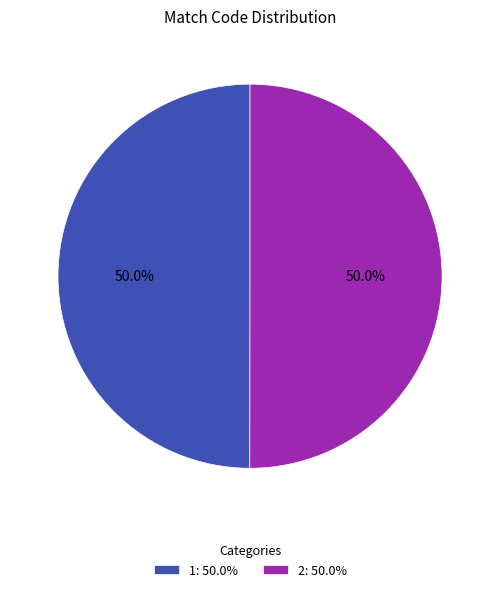

Is the sum of 2: 50.0% and 1: 50.0% greater than half?

Yes